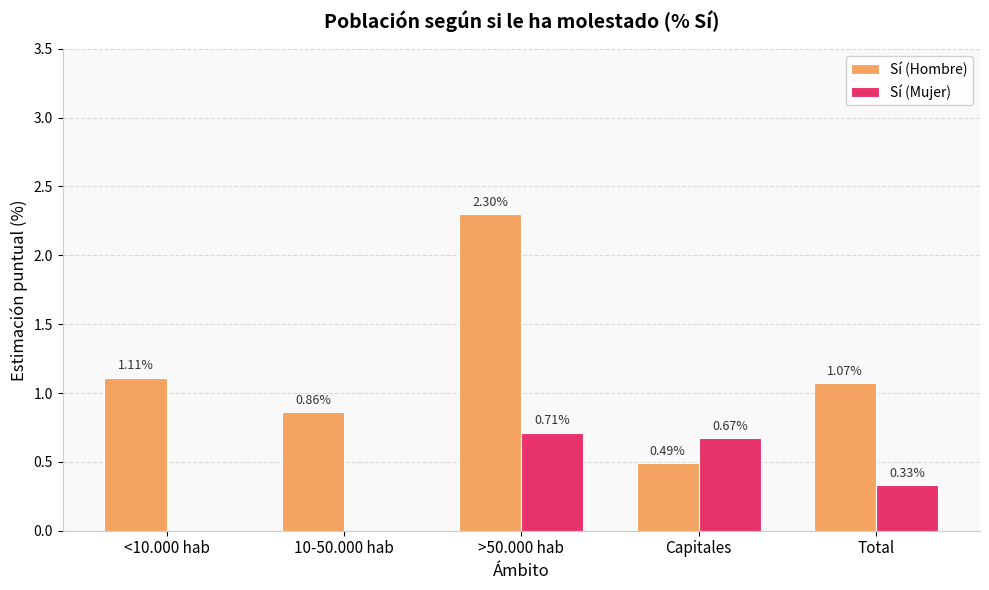

What is the total value across all series at Capitales?

1.2